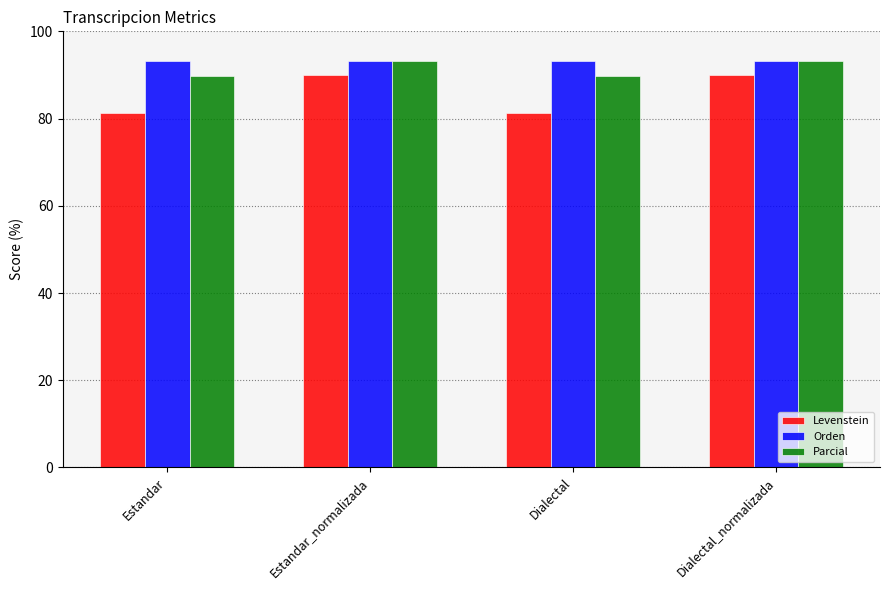

Read the Parcial value at Dialectal.

89.7